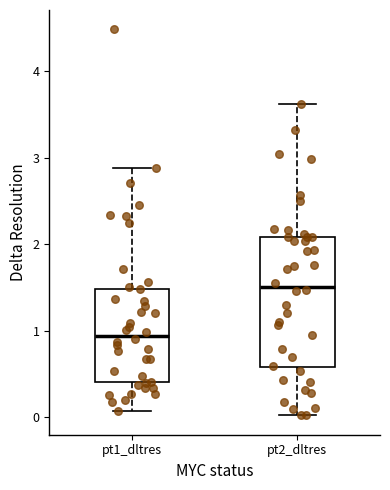

Which box's median line is the highest?

pt2_dltres